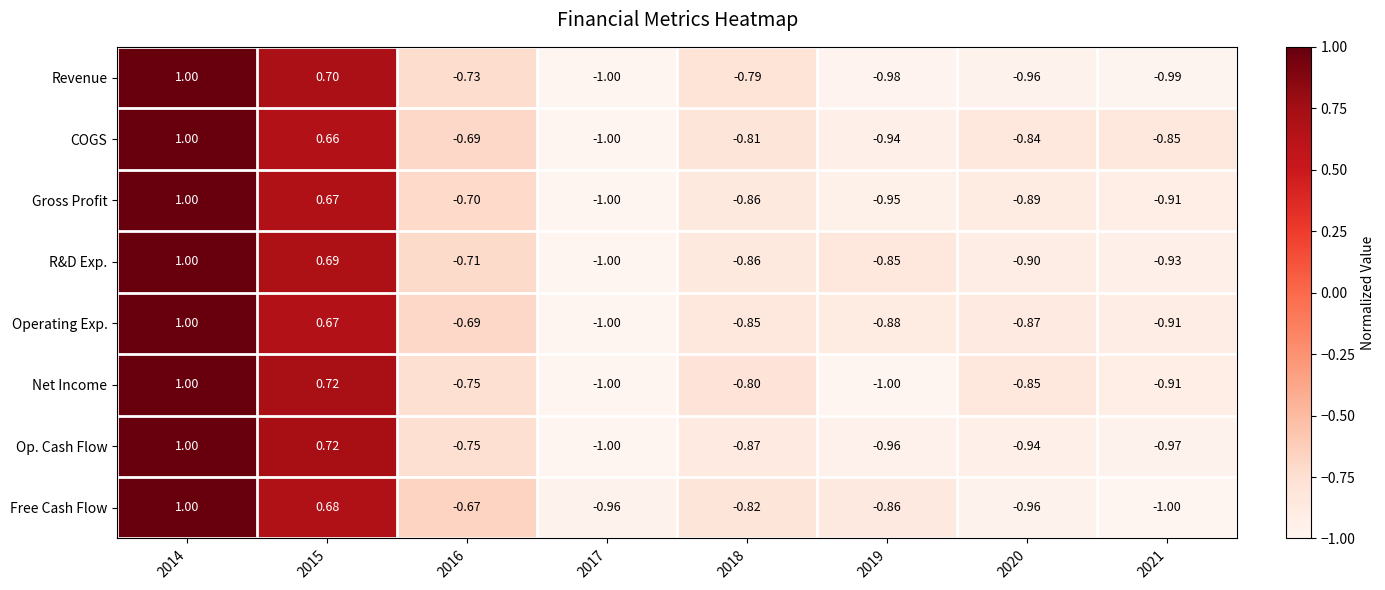

Rank the series at 2019 from lowest to highest value.

Net Income, Revenue, Op. Cash Flow, Gross Profit, COGS, Operating Exp., Free Cash Flow, R&D Exp.